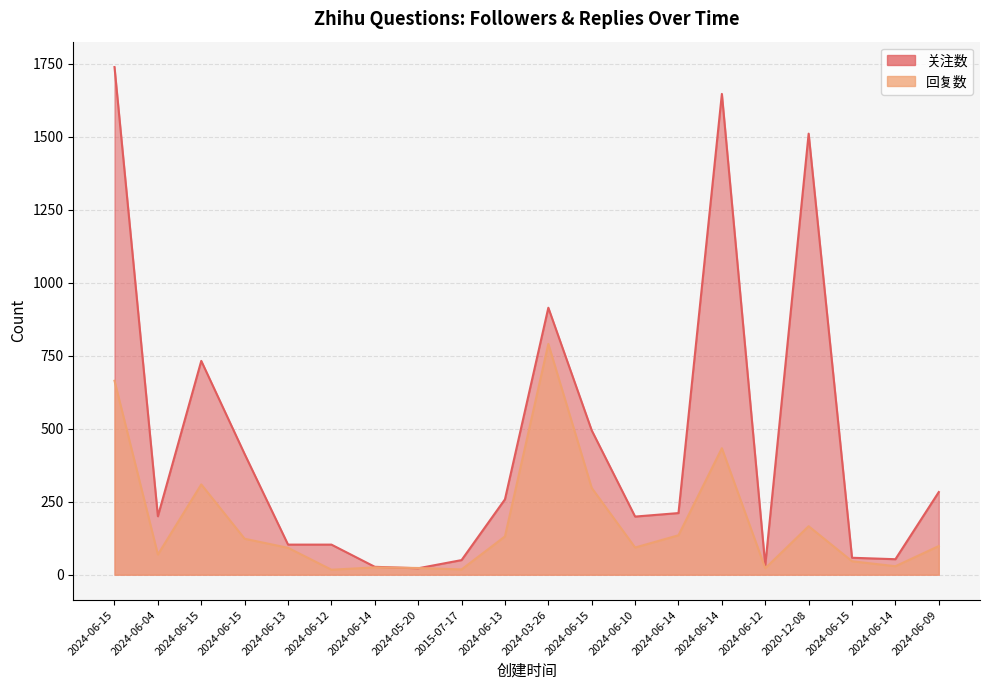

What is the label of the 8th point from the left?

2024-05-20